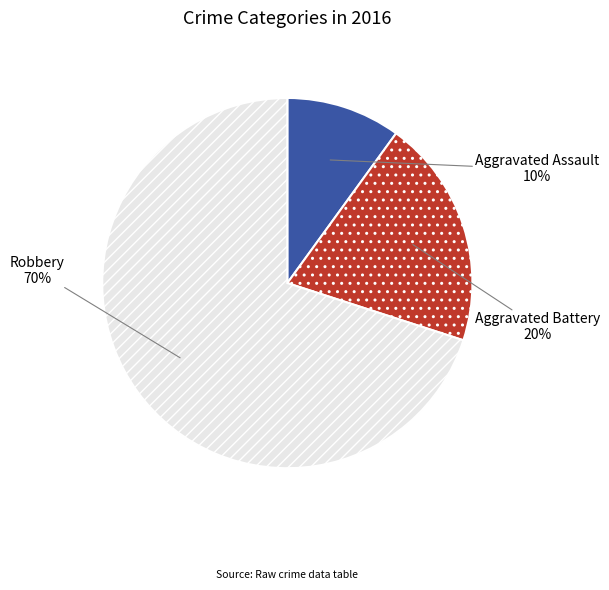

Is there any slice that represents more than half of the pie?

Yes